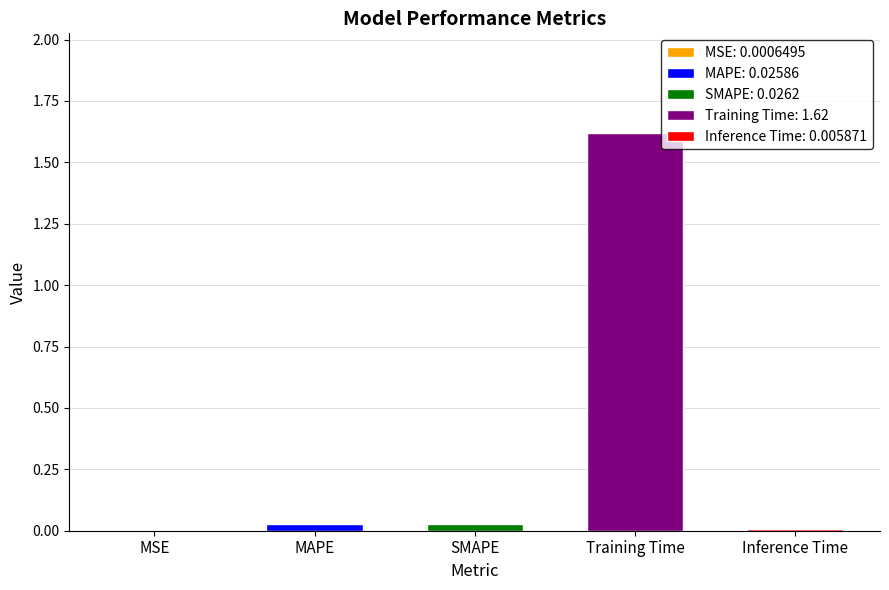

At which category does the chart reach its minimum across all series?

MSE